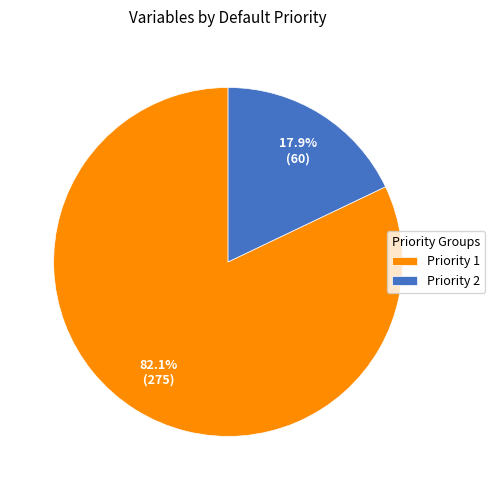

Rank the categories by value from highest to lowest.

Priority 1, Priority 2